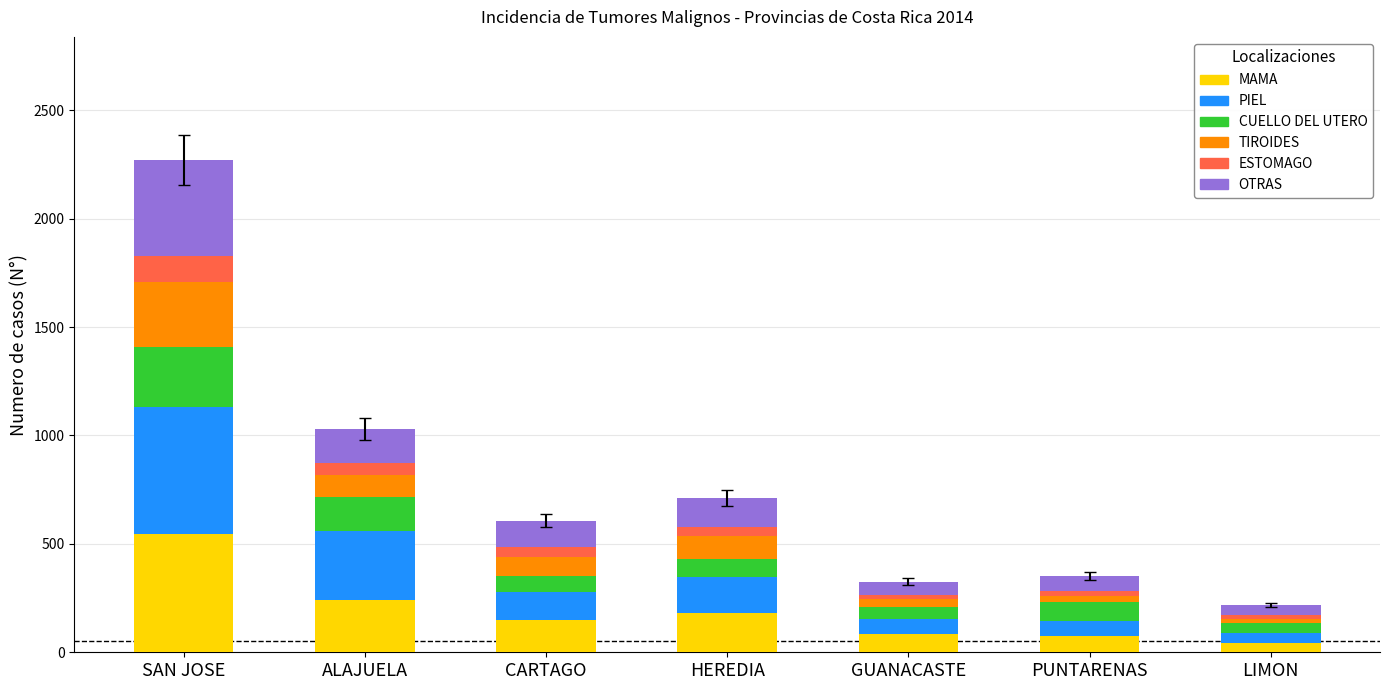

At which category is the sum across all series the highest?

SAN JOSE